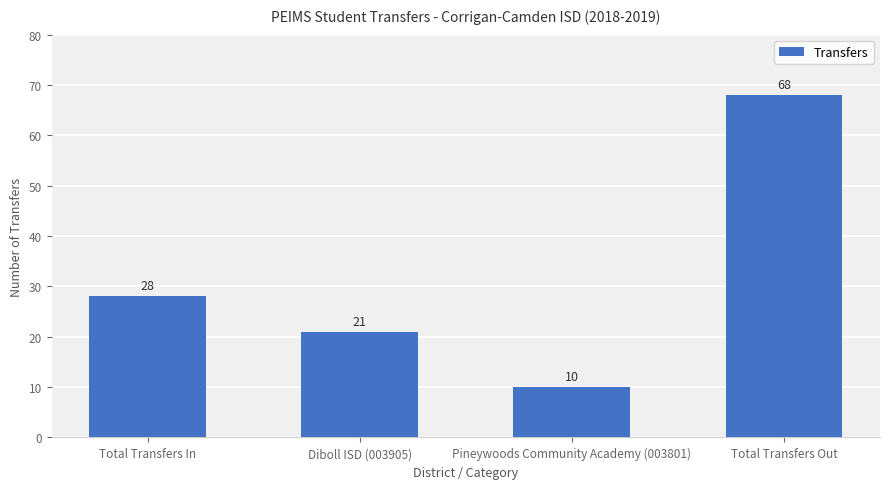

How many bars are there in total?

4